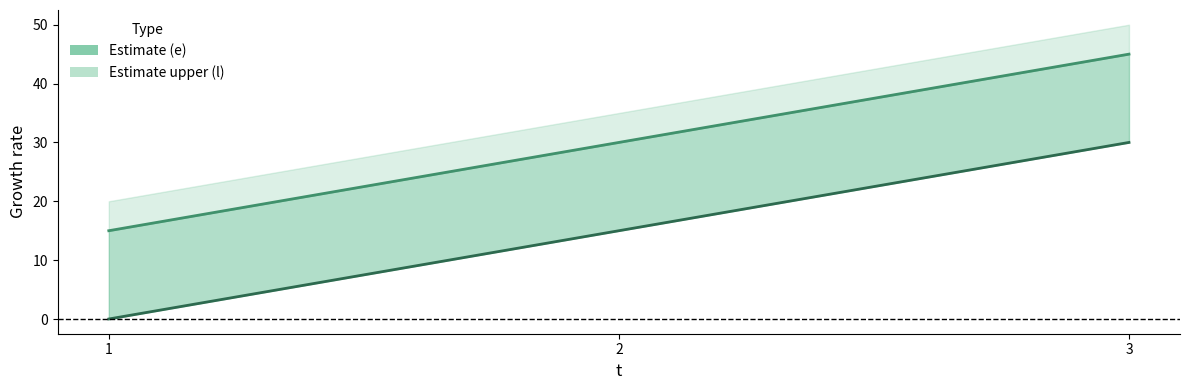

Between 1 and 2, which series saw the biggest shift?

e line